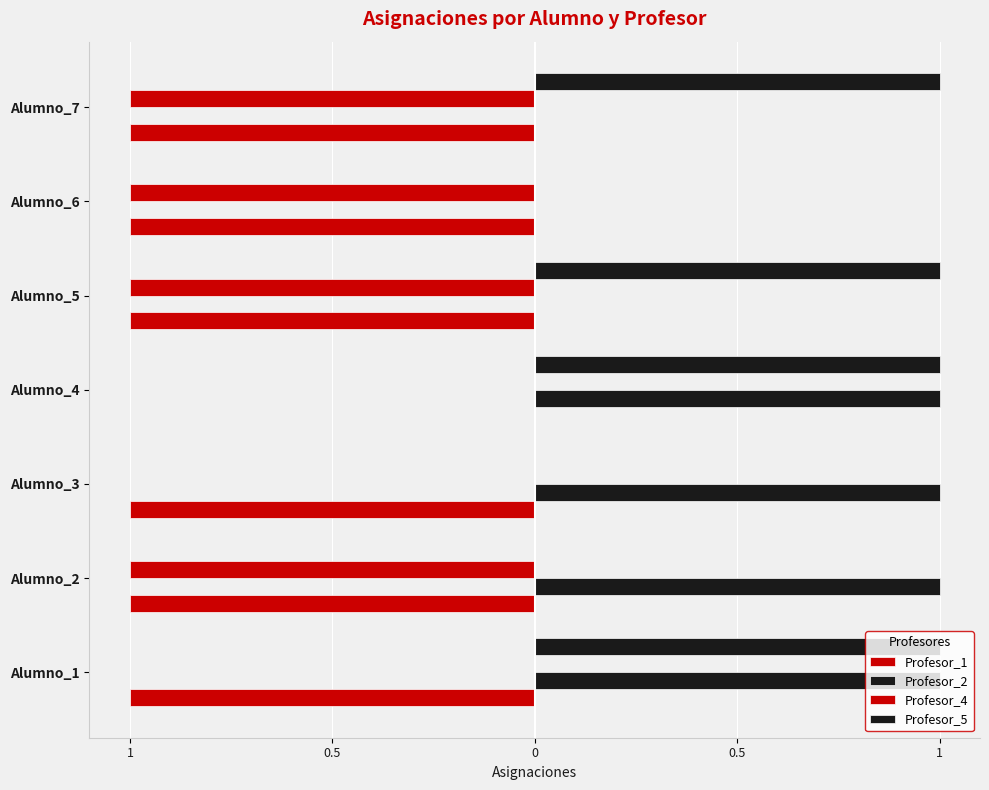

What is the value of the Profesor_5 bar at the 1st from the left?

1